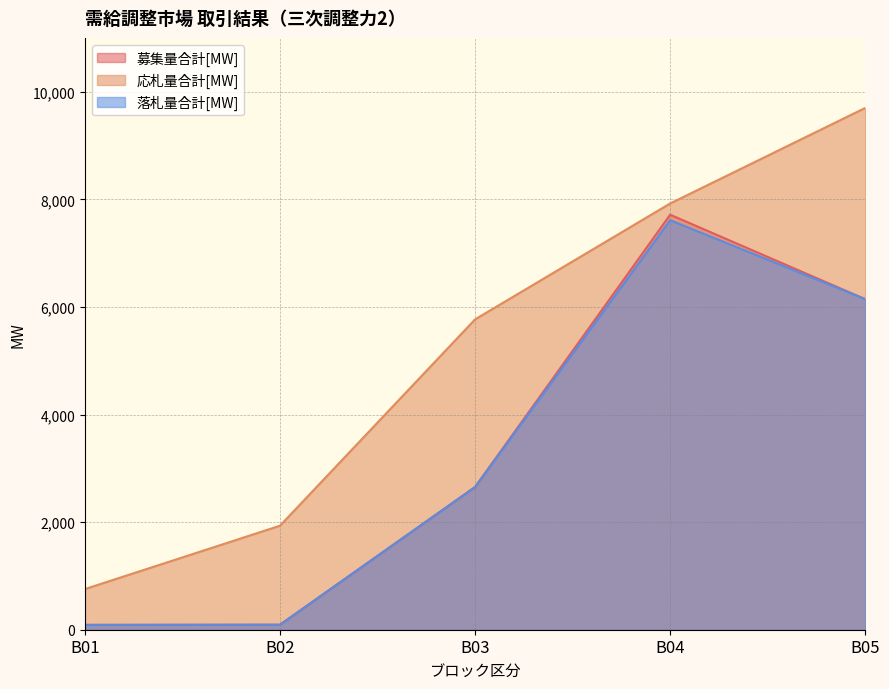

True or false: 募集量合計[MW] and 応札量合計[MW] intersect in this chart.

False